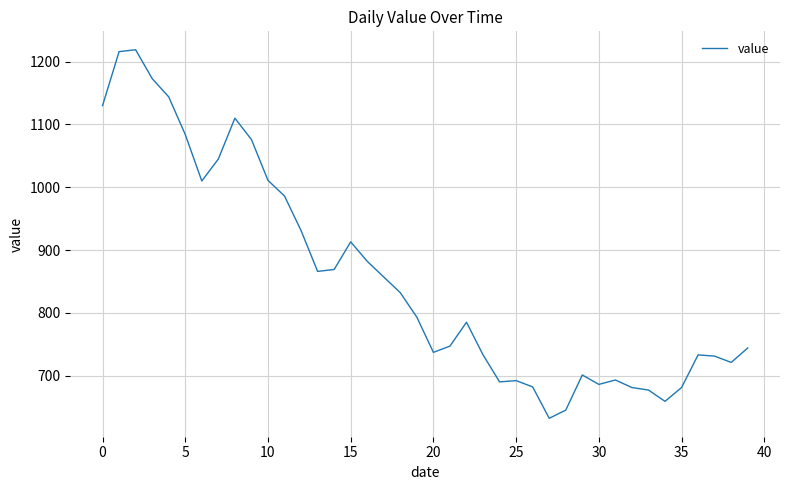

What is the maximum value shown in the chart?

1219